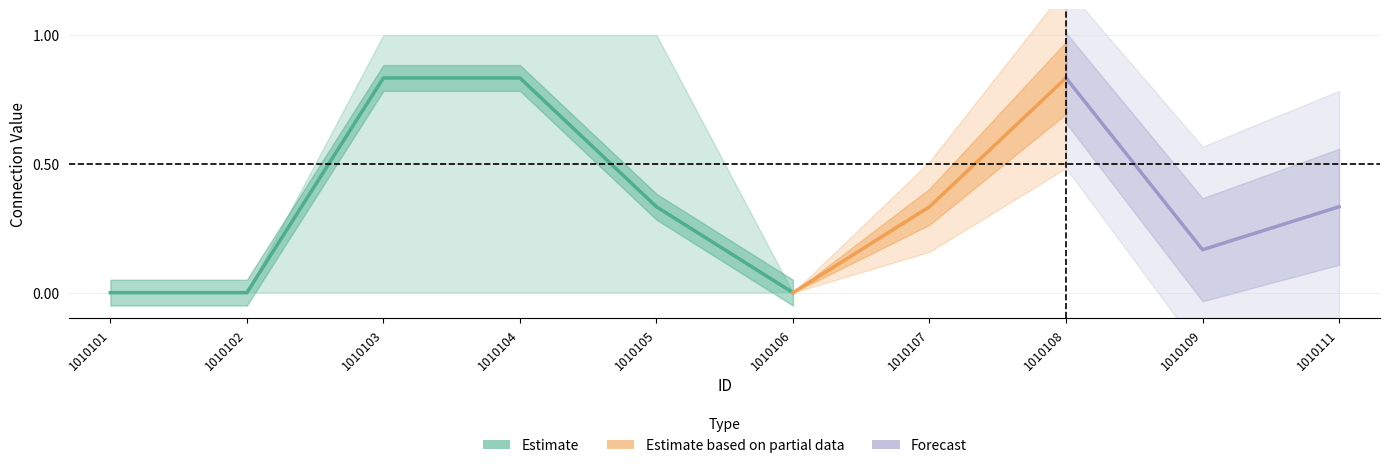

In 1010104, how many points are lower than both neighbors (excluding endpoints)?

1